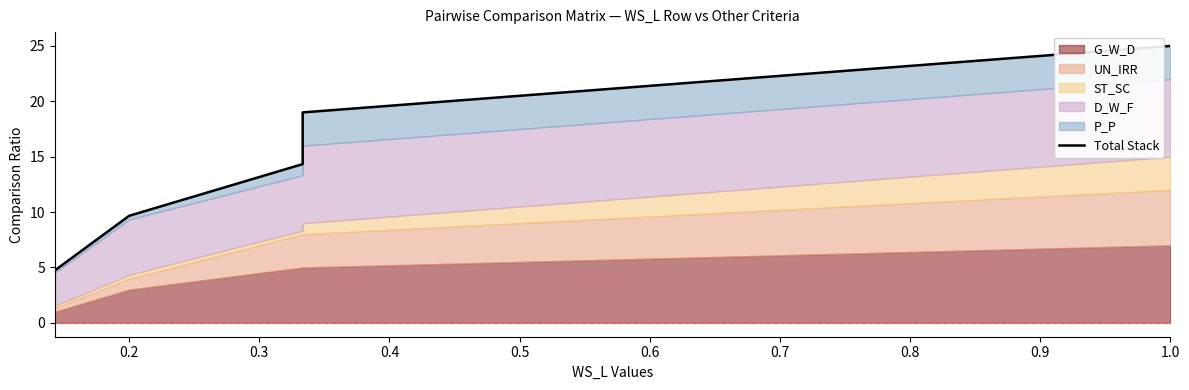

Is it true that the value at 0.1 is 1.1?

False